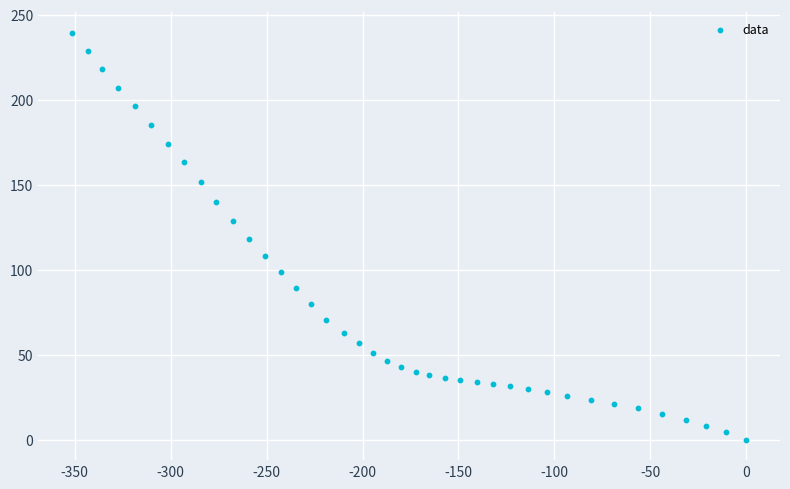

What is the range of Y values (max minus min)?

239.4